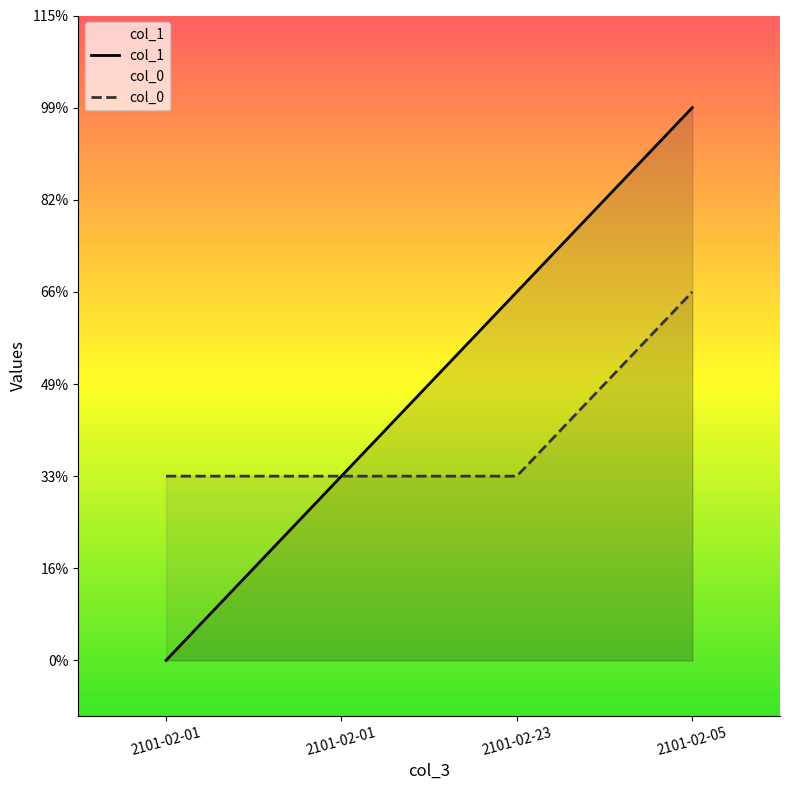

What is the label of the 1st point from the left?

2101-02-01